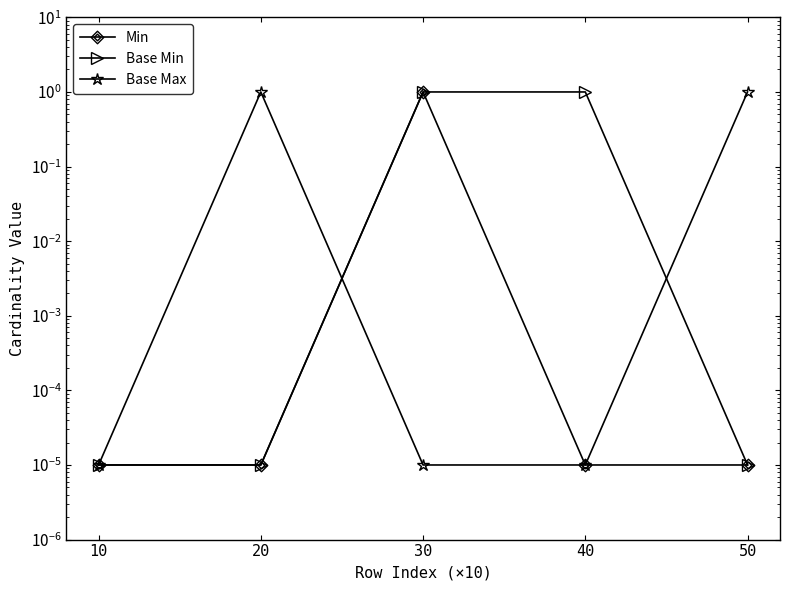

At which label is Min closest to 0?

10